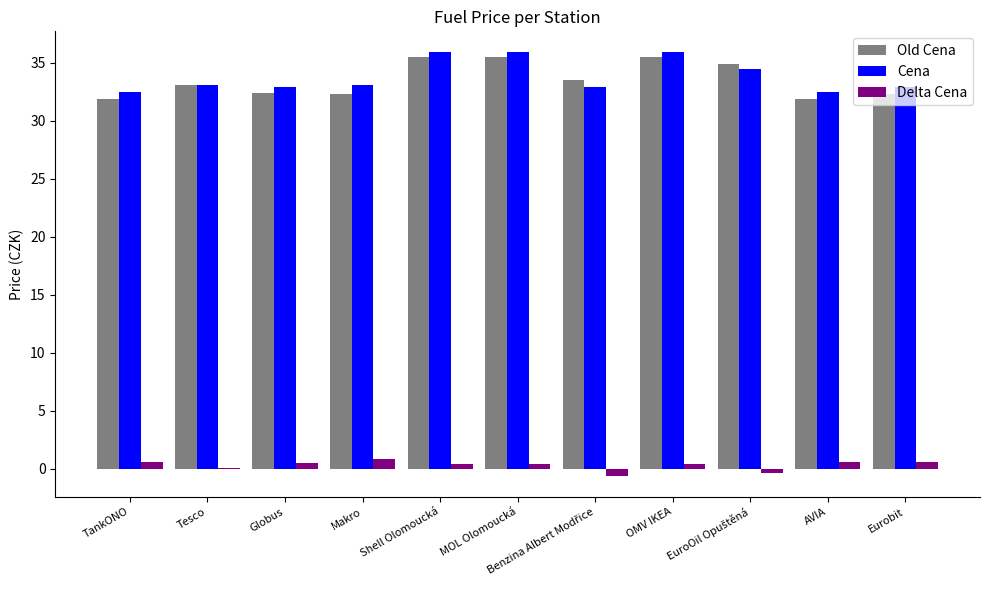

What is the maximum value for Cena?

35.9